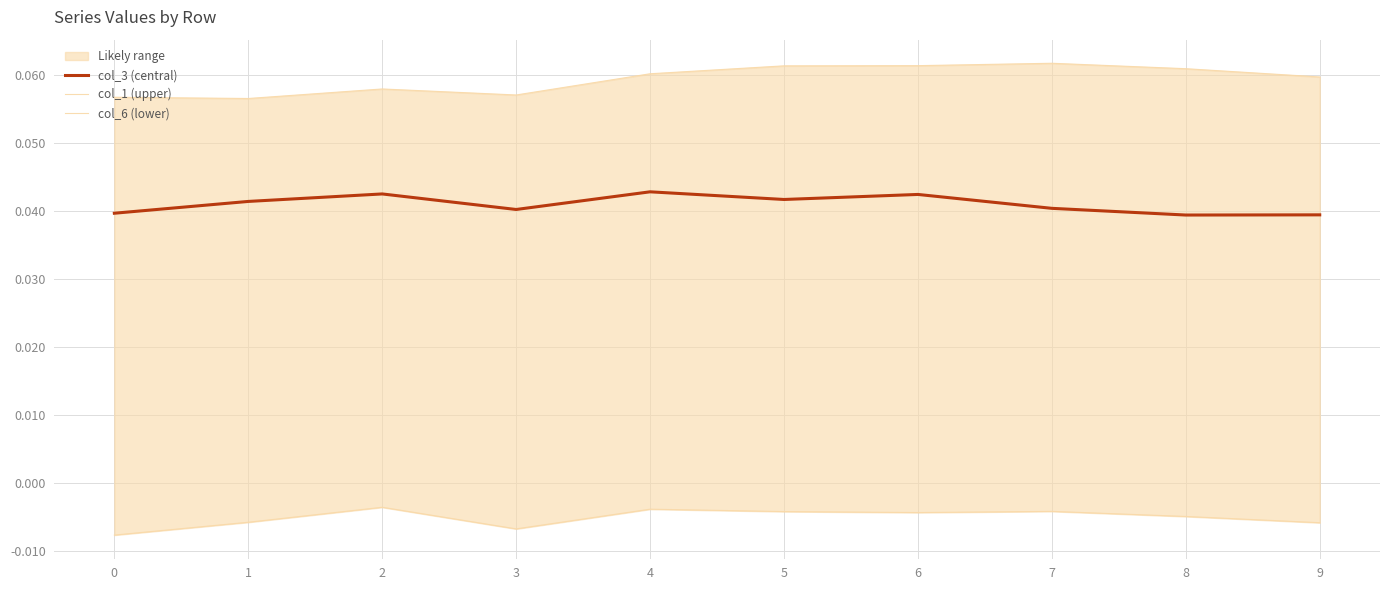

True or false: col_3 (central) has a value of 0.0 at 4.

False